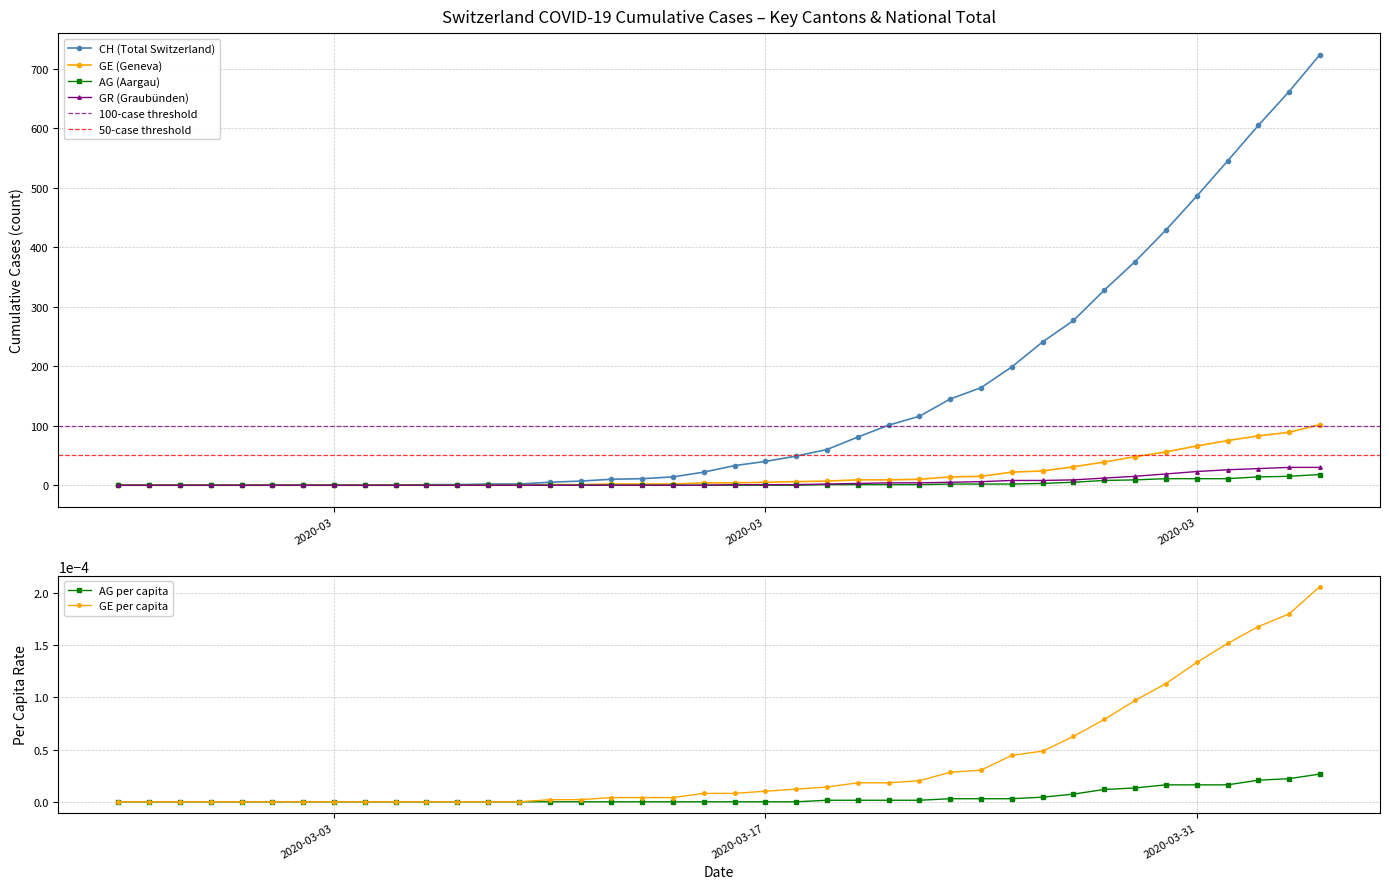

List the series in order of their peak value, lowest first.

AG_pc, GE_pc, AG, GR, GE, CH